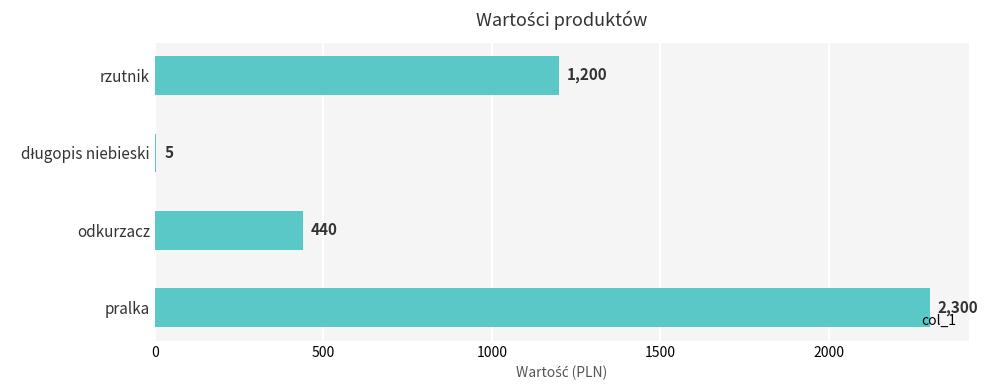

What is the sum of all values?

3945